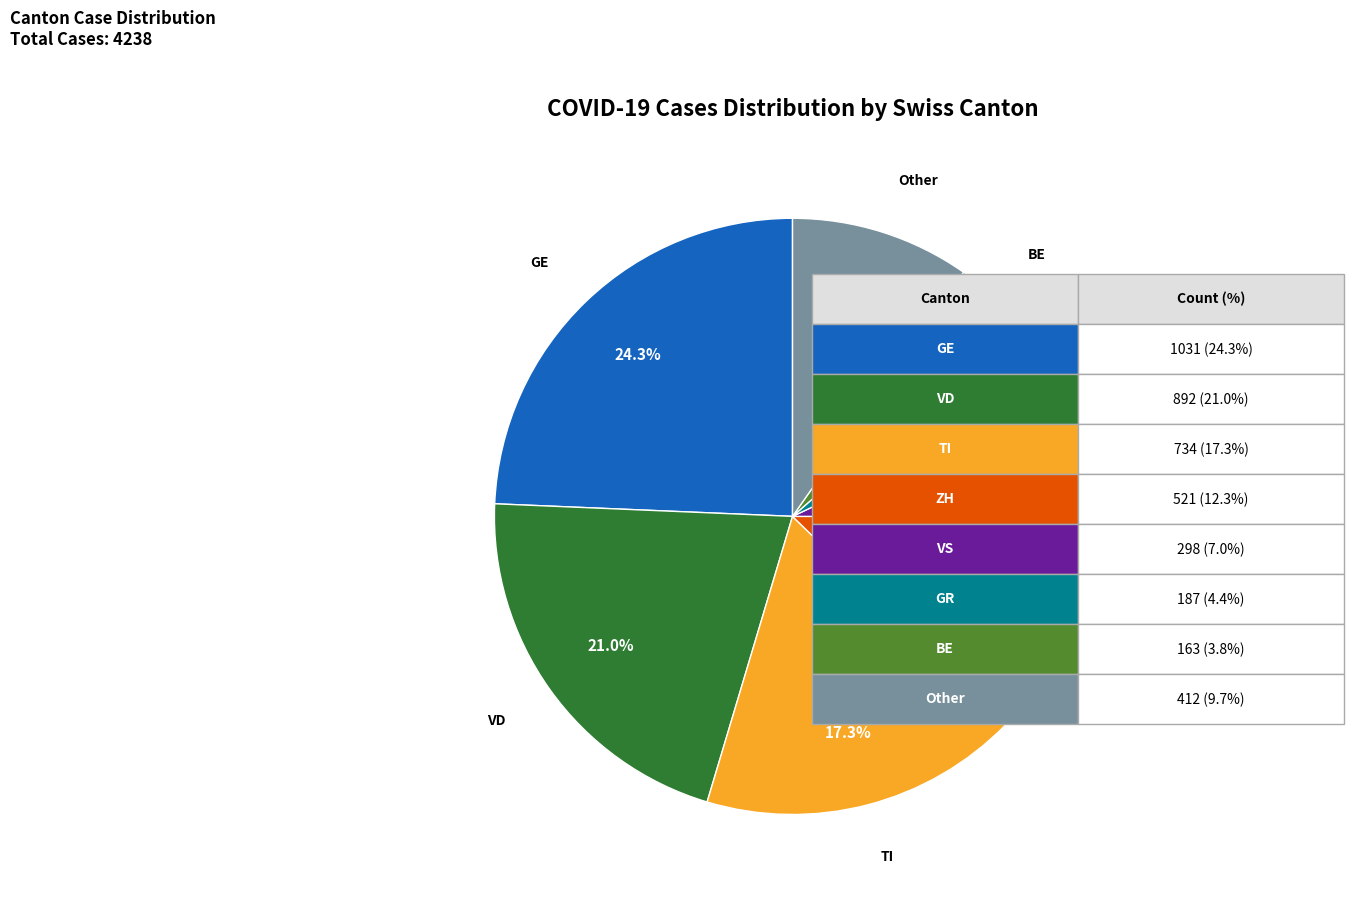

Does any single category account for the majority?

No